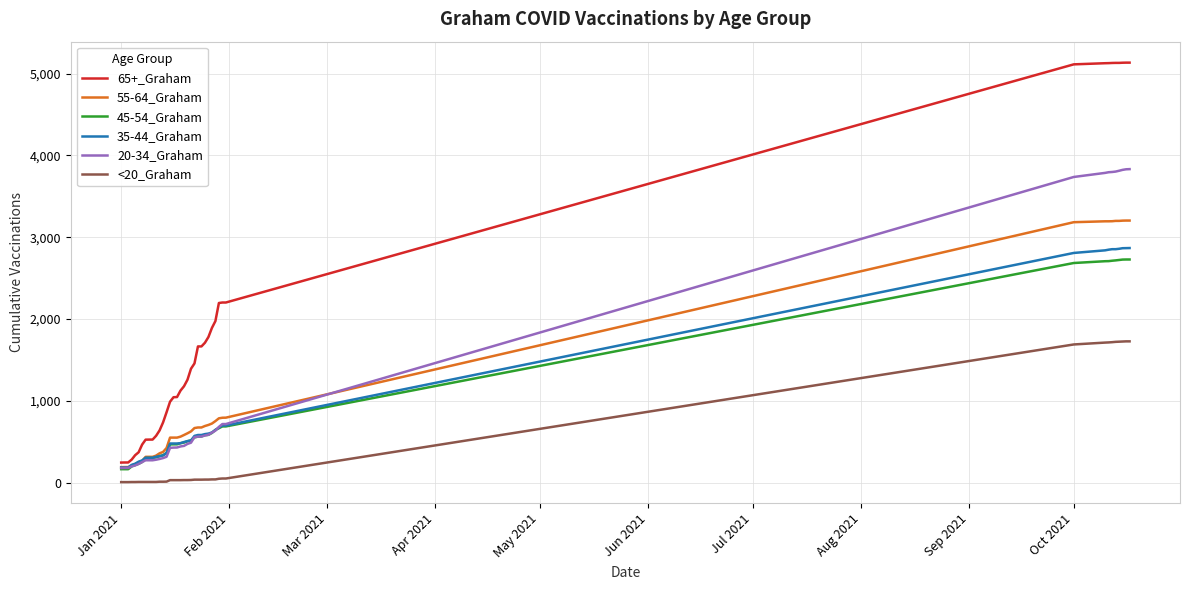

What is the average value of the 65+_Graham series?

1987